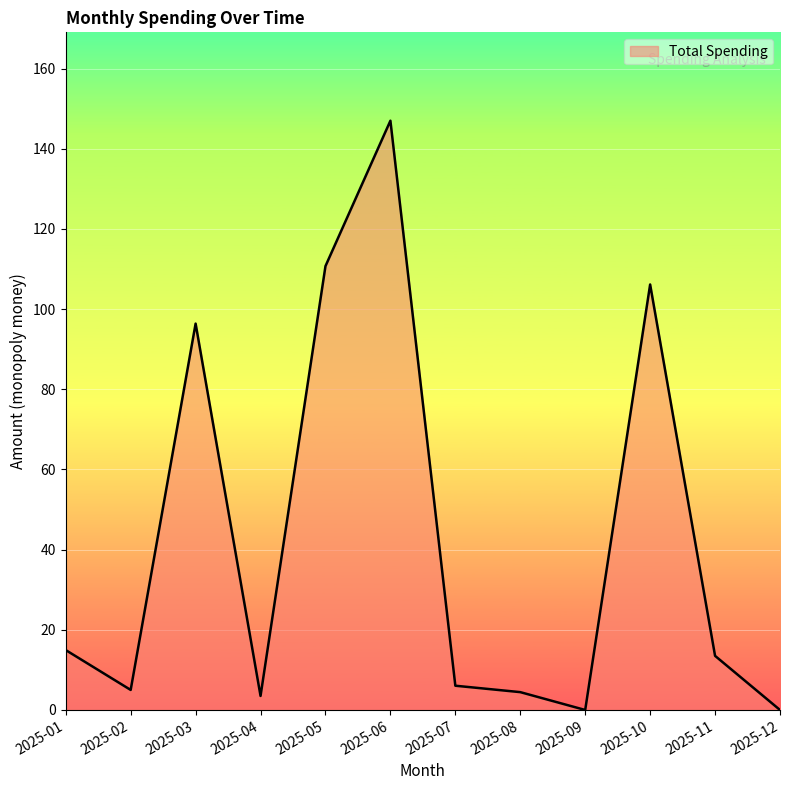

At which category does the data reach its first local valley?

2025-02